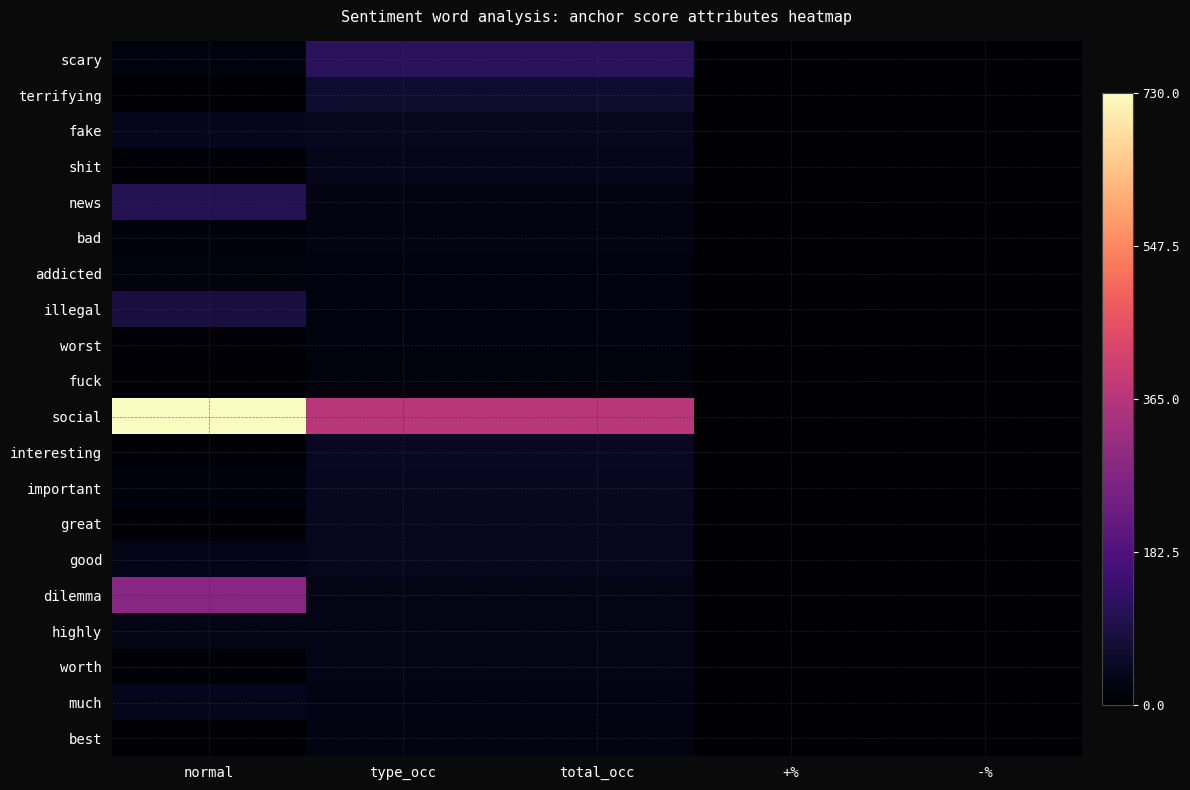

Which series changed the most between type_occ and +%?

social